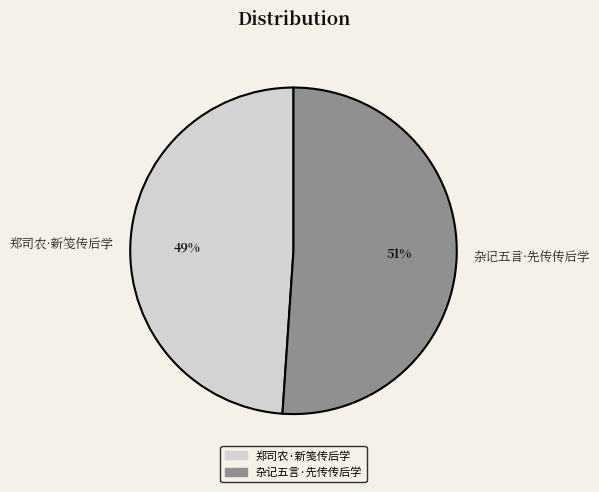

Is it true that 郑司农·新笺传后学 is 36% of the pie?

False